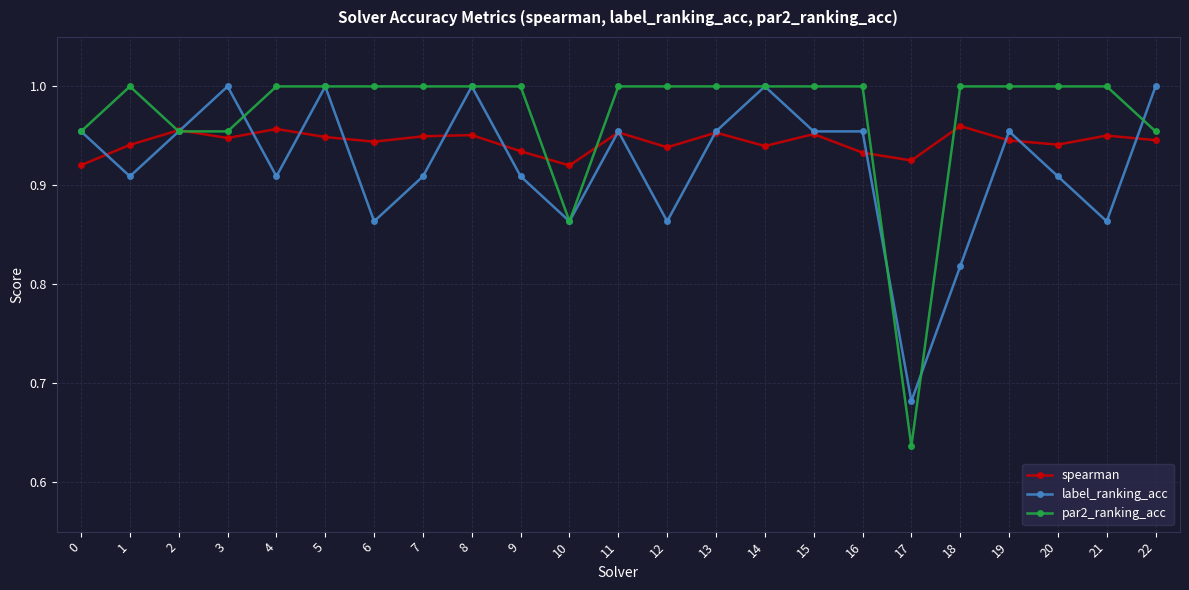

Between 9 and 13, which series saw the biggest shift?

label_ranking_acc